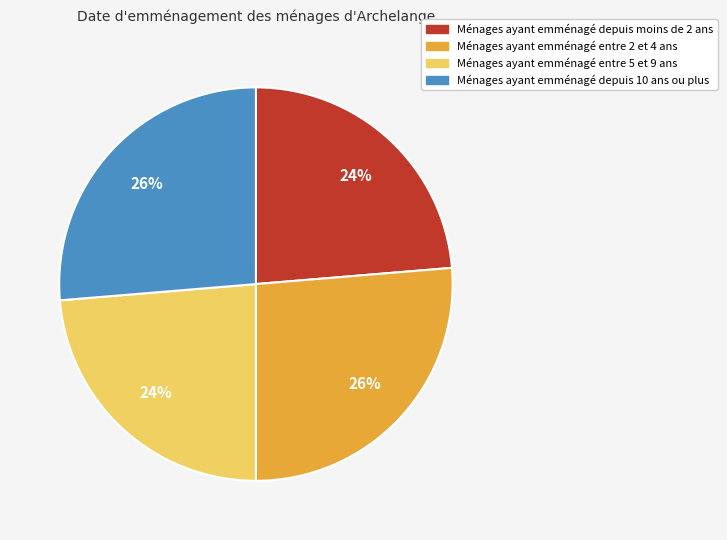

Count the number of slices in the pie.

4